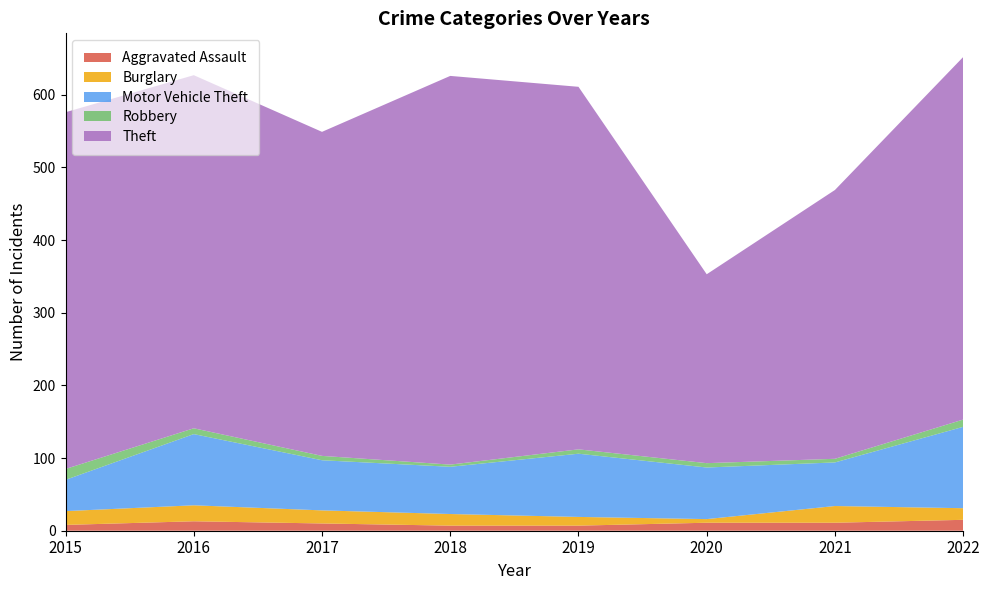

Reading left to right, what are all the values shown in this chart?

Aggravated Assault: 2015=8	2016=13	2017=10	2018=7	2019=7	2020=11	2021=11	2022=15
Burglary: 2015=19	2016=22	2017=18	2018=16	2019=12	2020=5	2021=23	2022=16
Motor Vehicle Theft: 2015=43	2016=98	2017=69	2018=65	2019=87	2020=71	2021=60	2022=112
Robbery: 2015=15	2016=8	2017=6	2018=3	2019=6	2020=6	2021=5	2022=10
Theft: 2015=491	2016=486	2017=446	2018=535	2019=499	2020=260	2021=370	2022=499